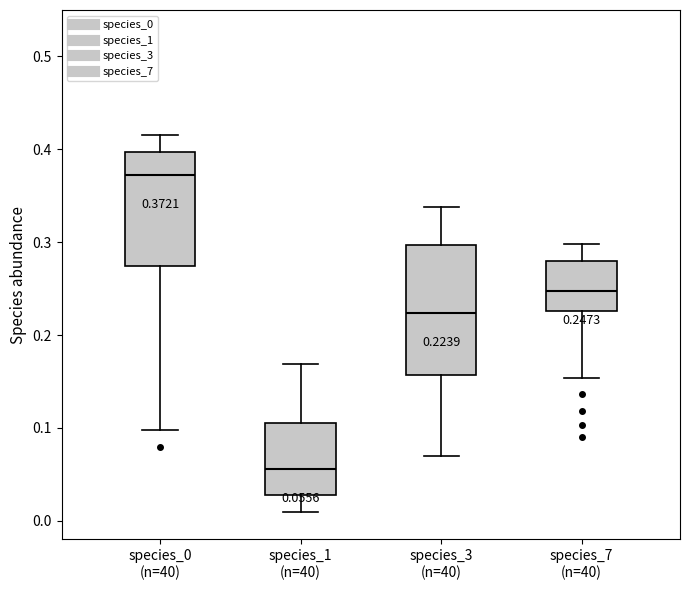

Which box is the tallest, from its lower edge to its upper edge?

species_3 (n=40)